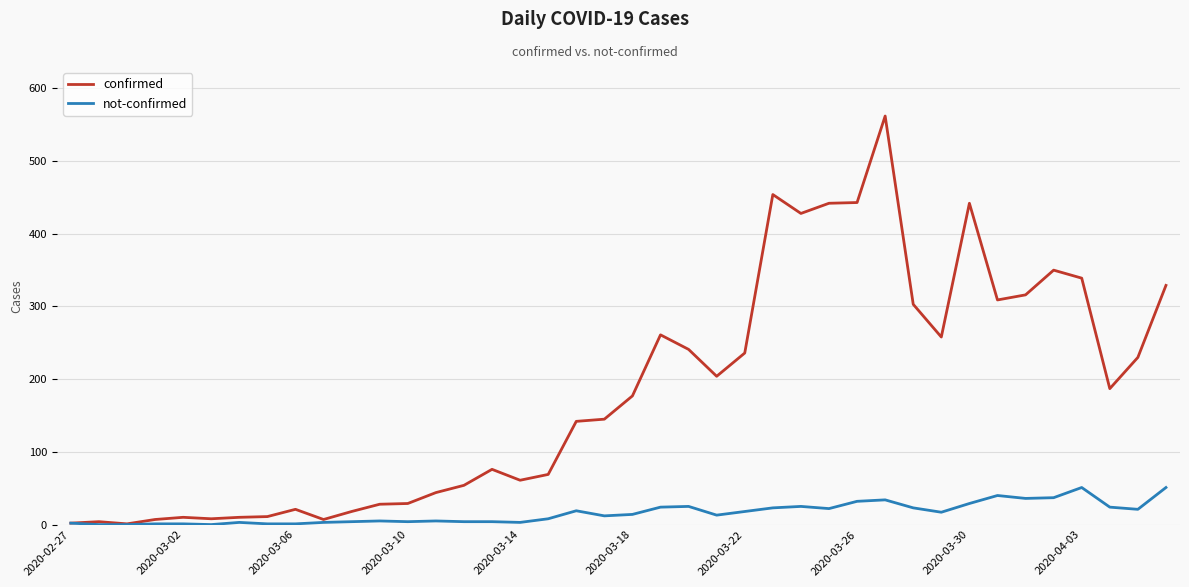

List the series in order of their overall mean, highest first.

confirmed, not-confirmed